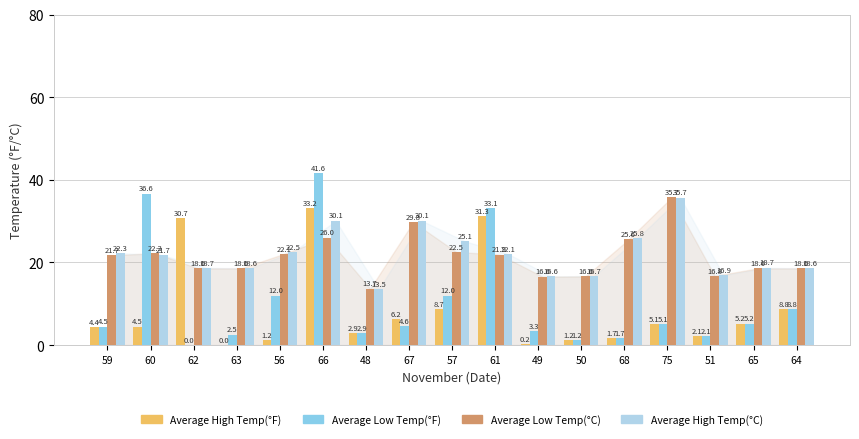

Which series has the largest total across all categories?

Average High Temp(°C)